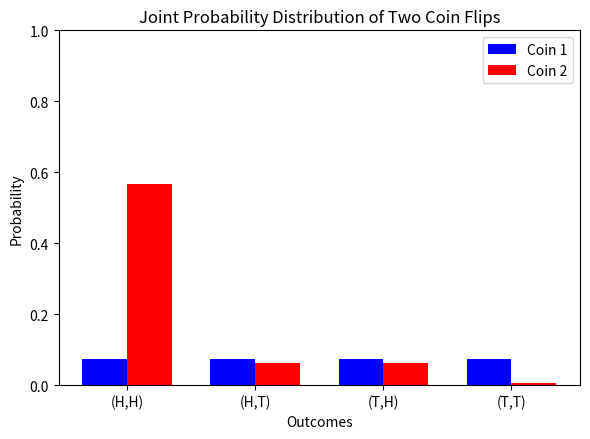

What is the average value of the Coin 2 series?

0.2